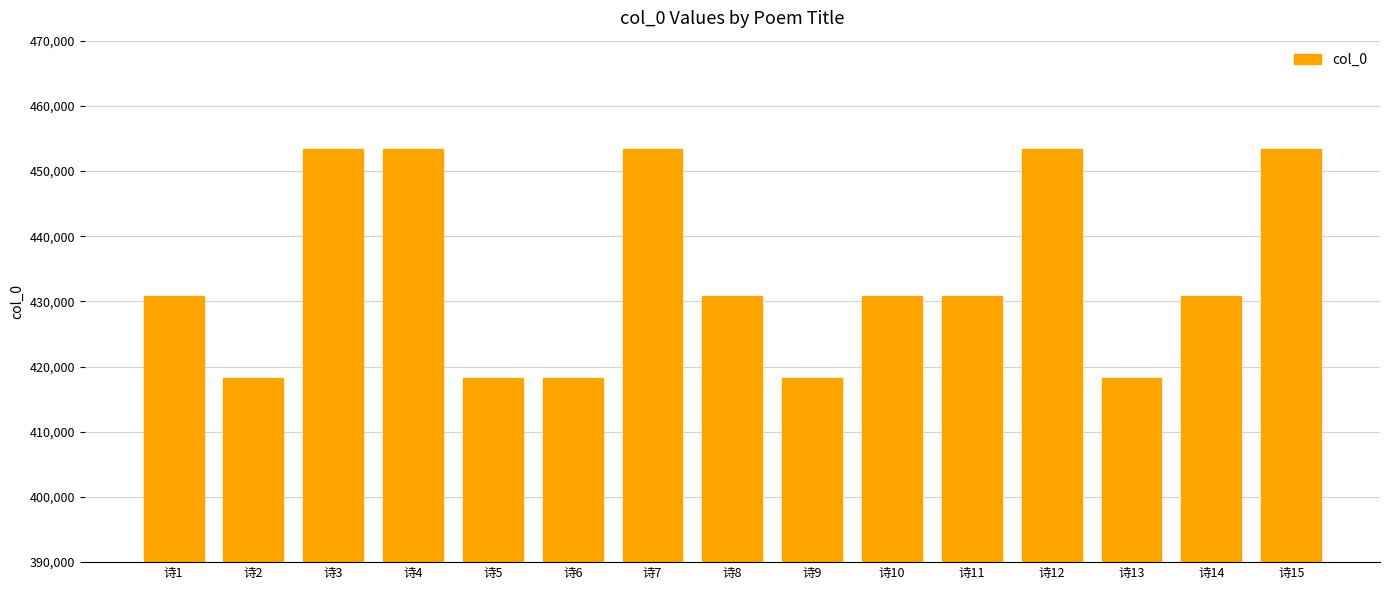

How many values are below 430785?

7